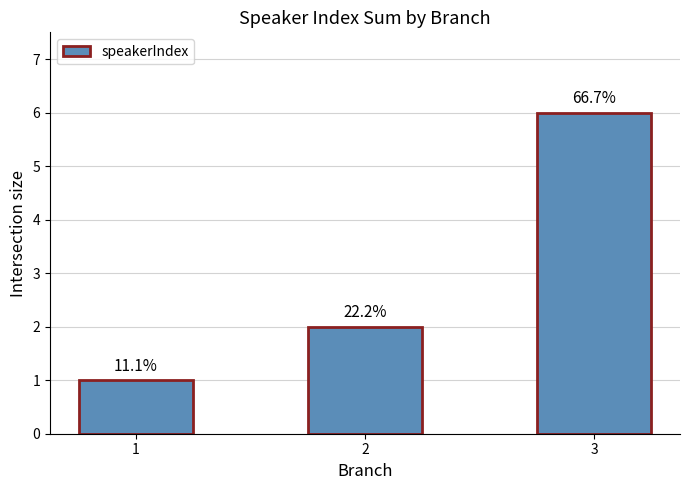

Between 1 and 3, which is larger?

3